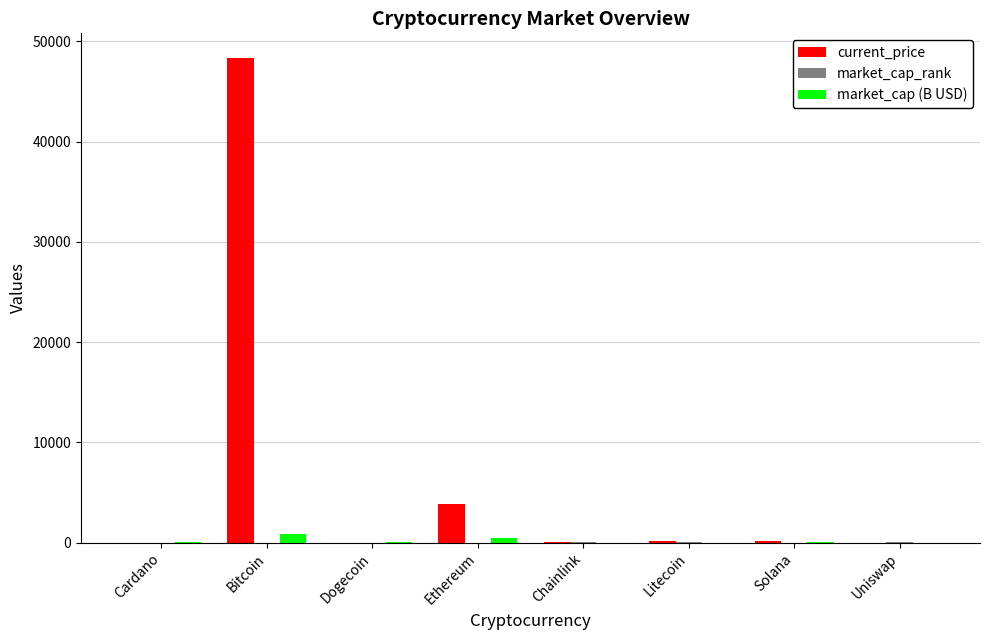

Which label corresponds to the largest value in the chart?

Bitcoin